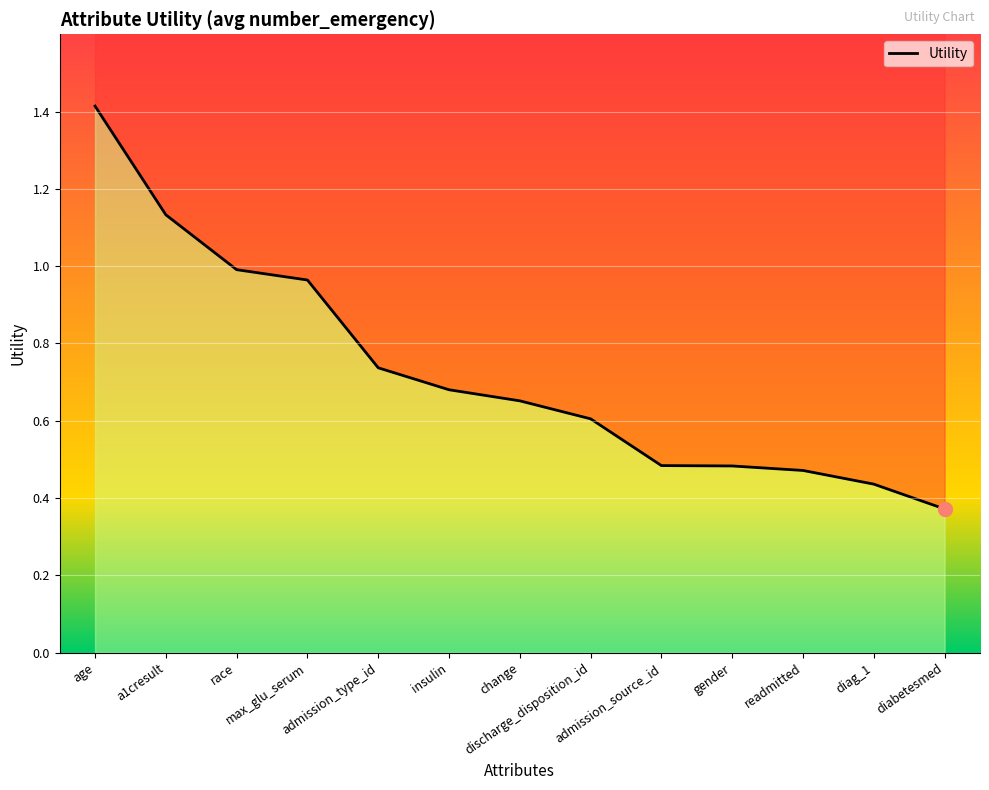

What is the change in value from insulin to gender?

-0.2